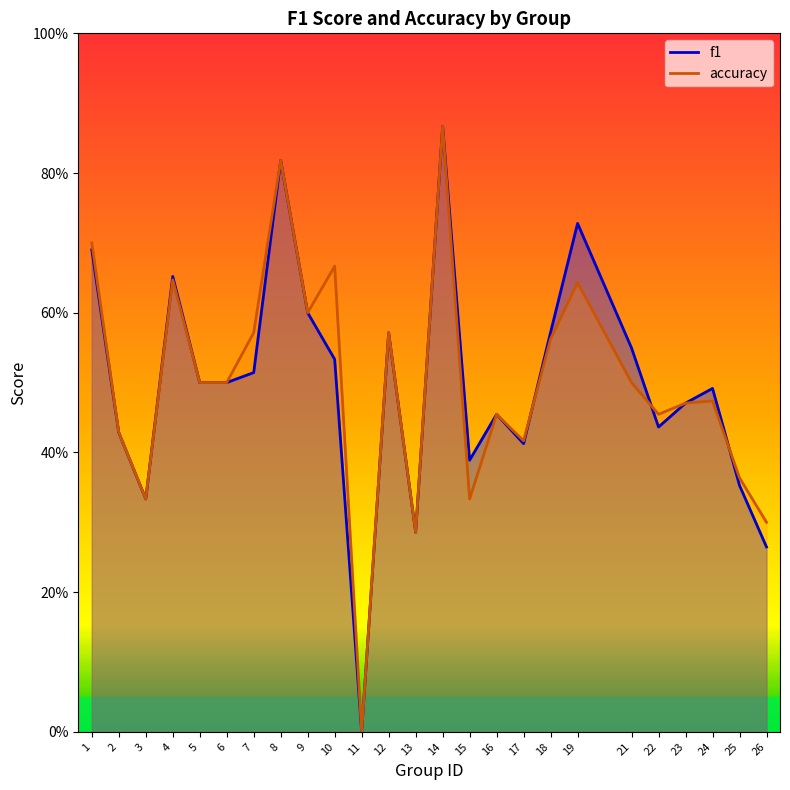

How many lines are shown in the chart?

2